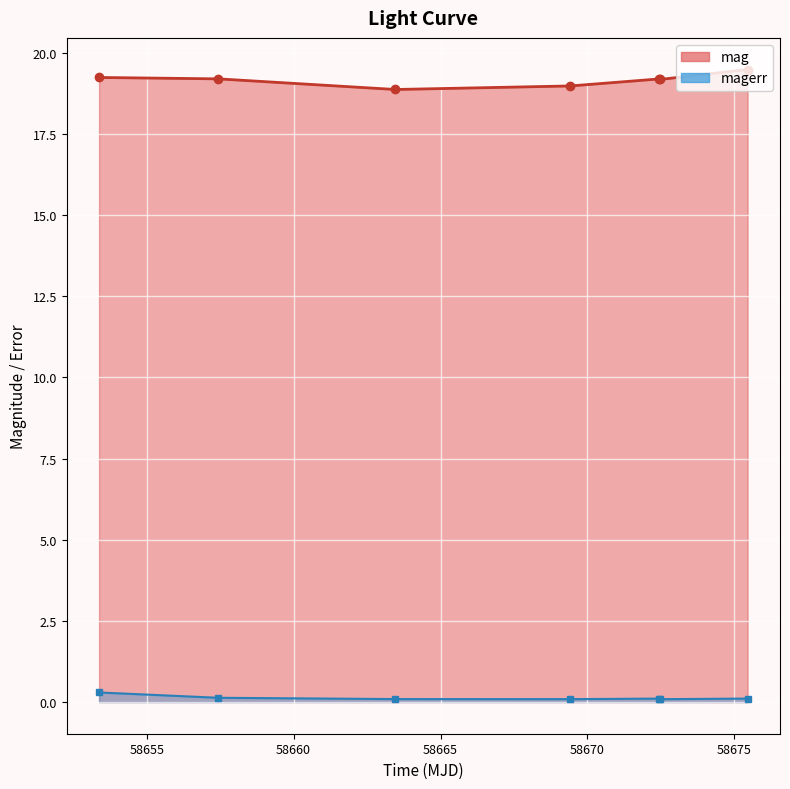

Reading left to right, extract all data points from this chart.

mag: 58653.38035879983=19.2	58657.43777780002=19.2	58663.460463=18.9	58669.4197338=19.0	58672.42731480021=19.2	58672.4634606=19.2	58675.447743100114=19.5
magerr: 58653.38035879983=0.3	58657.43777780002=0.1	58663.460463=0.1	58669.4197338=0.1	58672.42731480021=0.1	58672.4634606=0.1	58675.447743100114=0.1